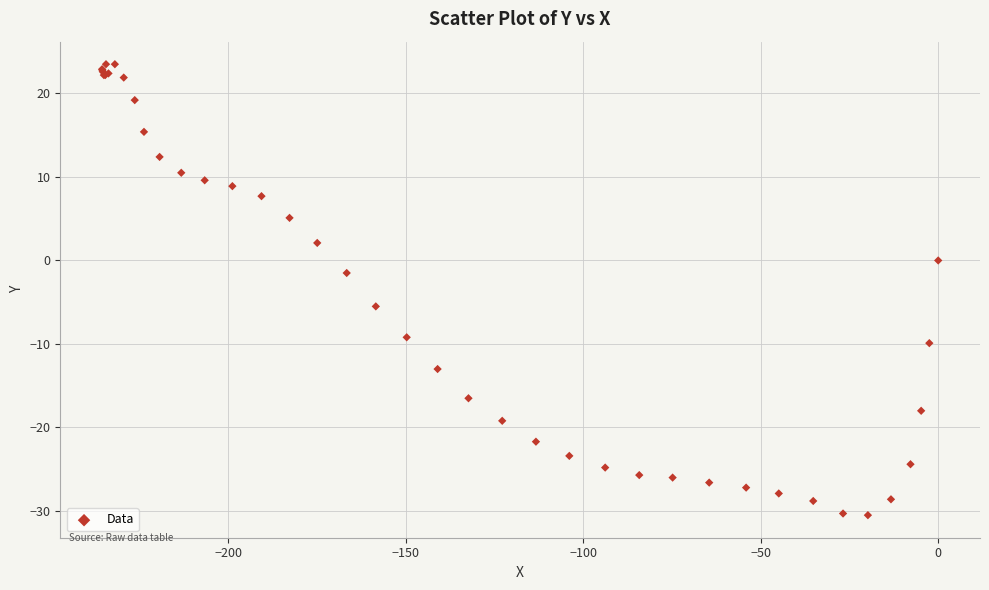

What Y value in the scatter plot is closest to -3?

-1.5